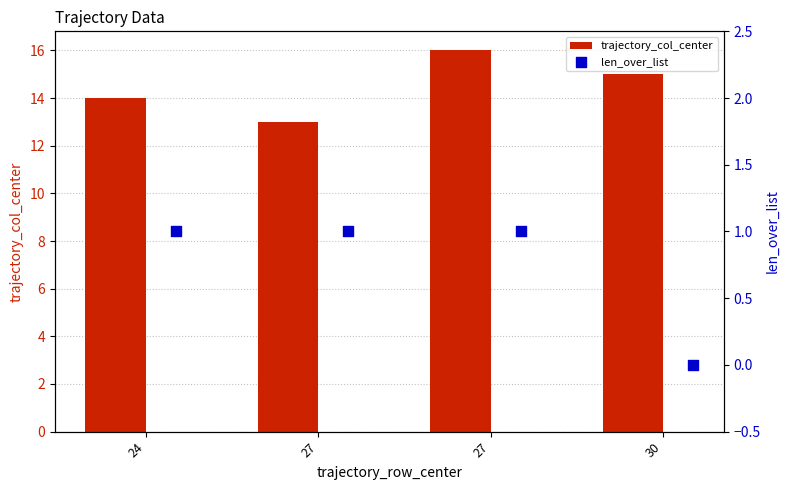

Is the value of trajectory_col_center at 30 greater than the value of len_over_list at 24?

Yes